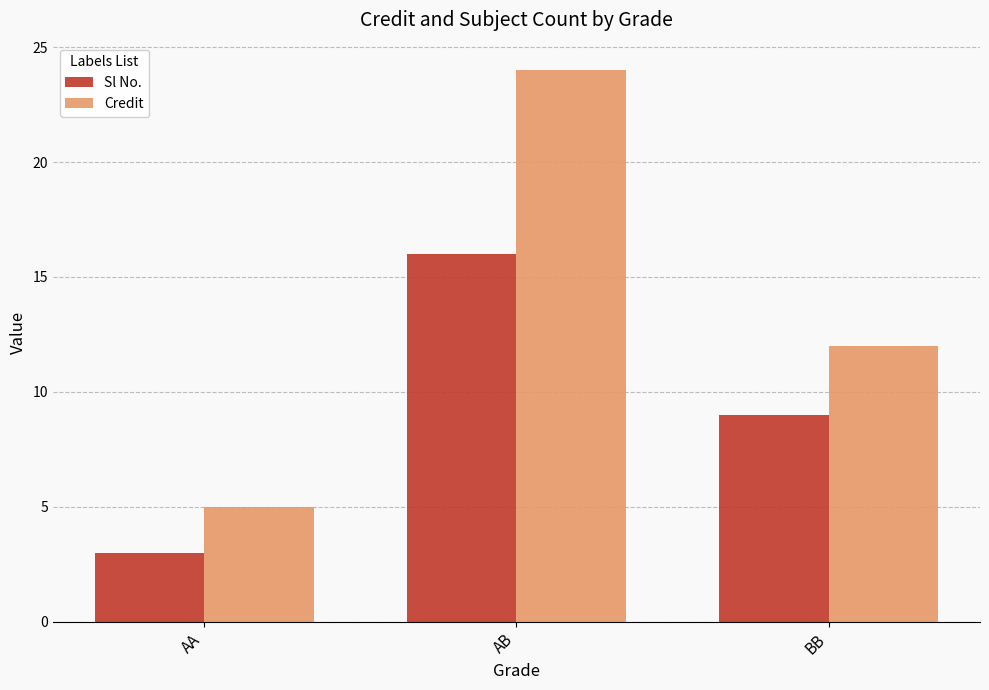

What are all the series names shown in the legend?

Sl No., Credit